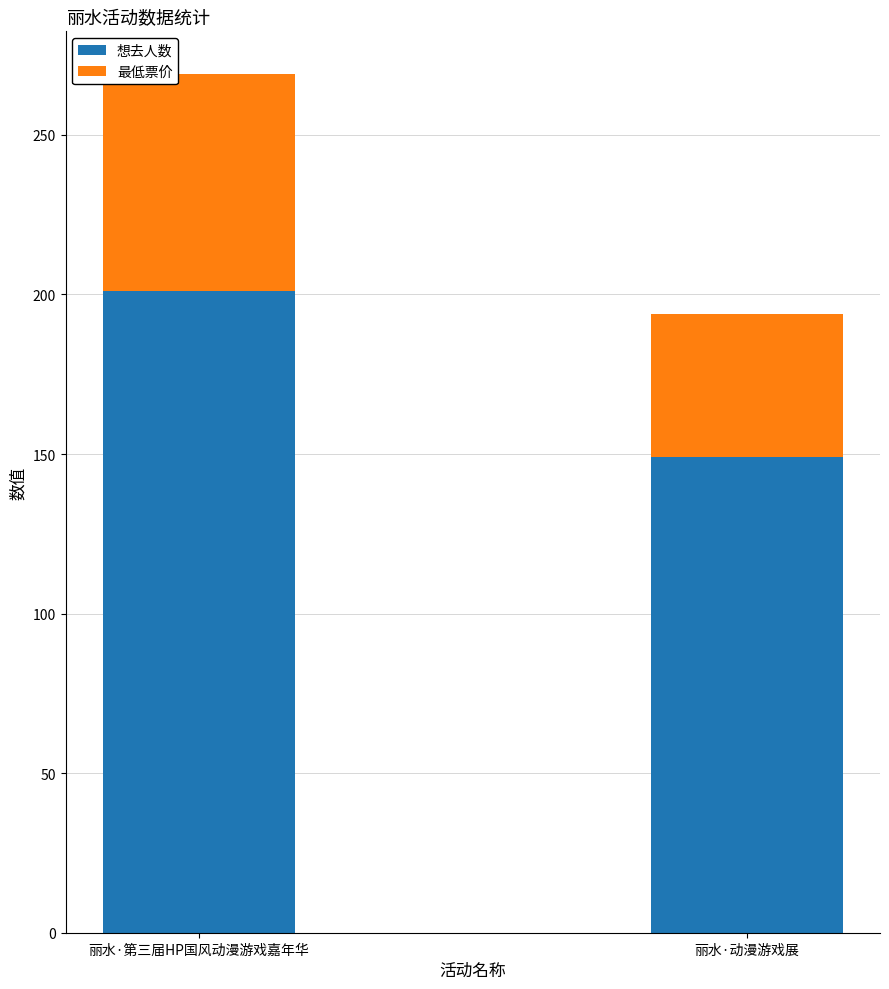

What is the total value across all series at 丽水·第三届HP国风动漫游戏嘉年华?

269